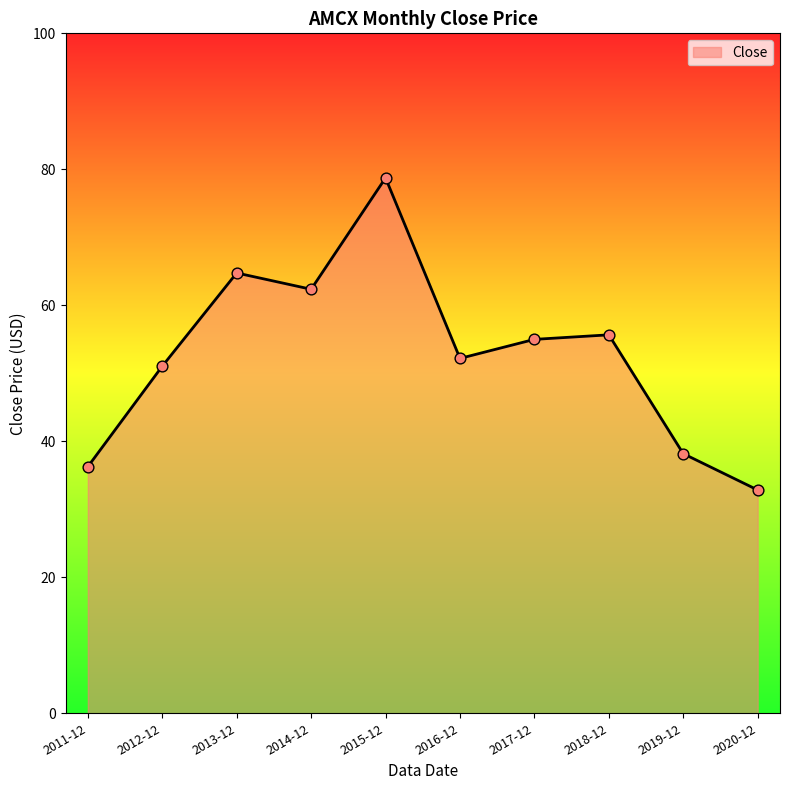

Between 2013-12 and 2016-12, which is larger?

2013-12